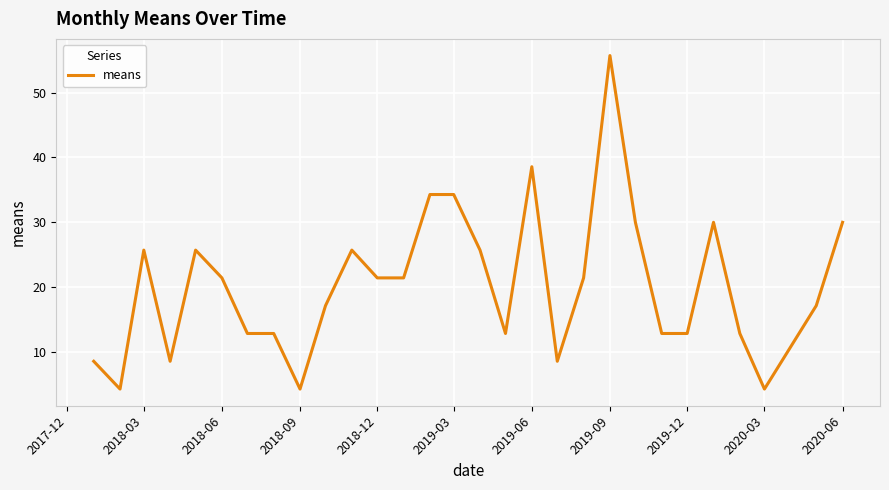

What is the difference between the maximum and minimum values?

51.4